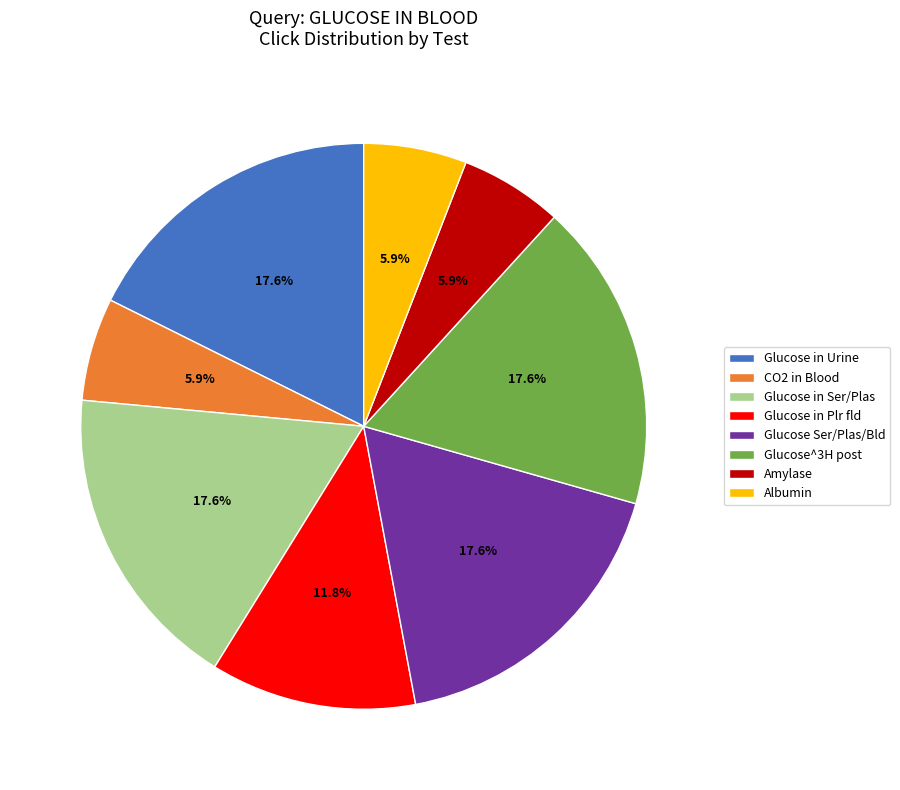

Approximately how many times larger is the value at CO2 in Blood compared to Glucose in Plr fld?

0.5